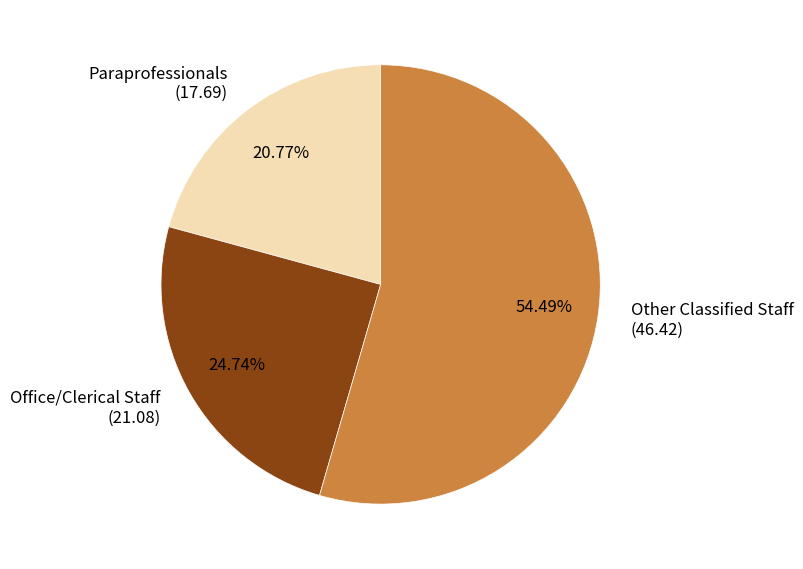

Rank the categories by value from highest to lowest.

Other Classified Staff, Office/Clerical Staff, Paraprofessionals